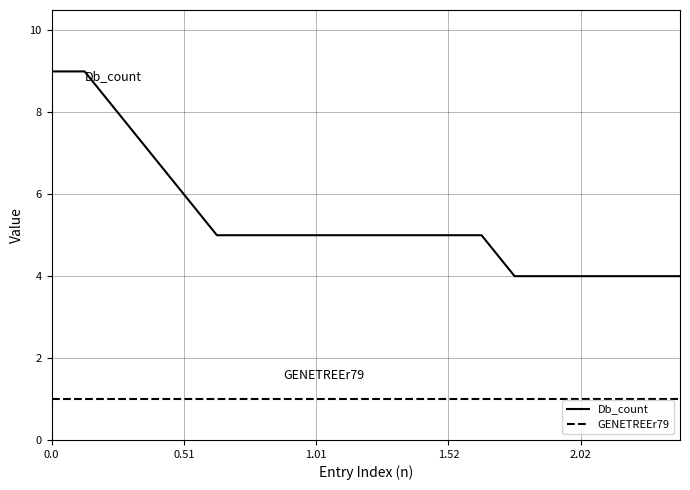

Which series has the largest total across all categories?

Db_count